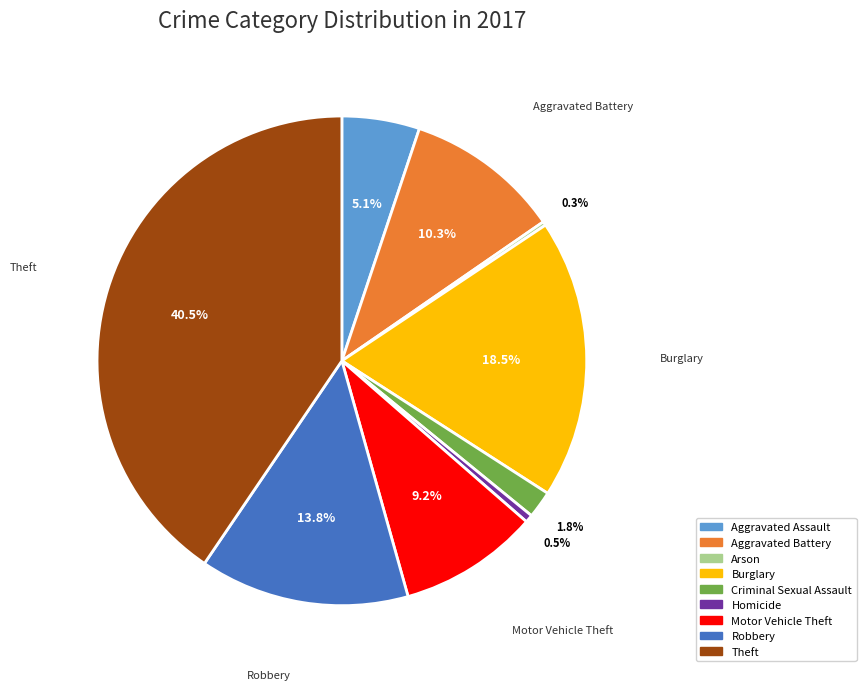

Which category has the biggest portion of the pie?

Theft